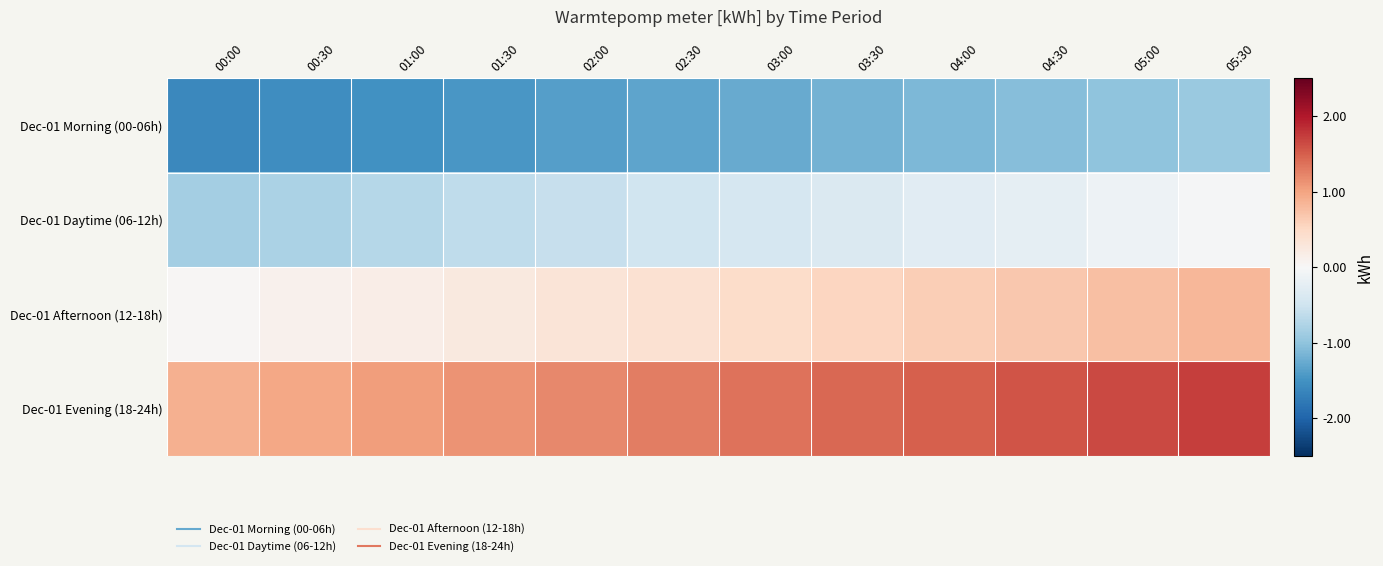

What is the smallest value displayed?

-1.6